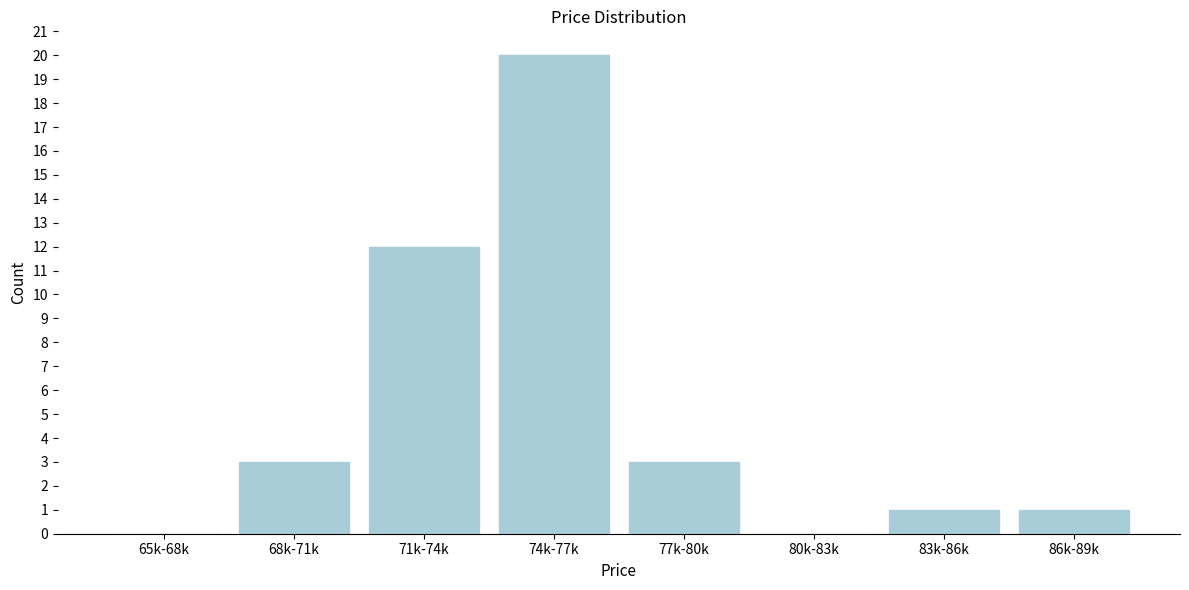

Reading left to right, transcribe all the data shown in this chart.

65k-68k=0	68k-71k=3	71k-74k=12	74k-77k=20	77k-80k=3	80k-83k=0	83k-86k=1	86k-89k=1